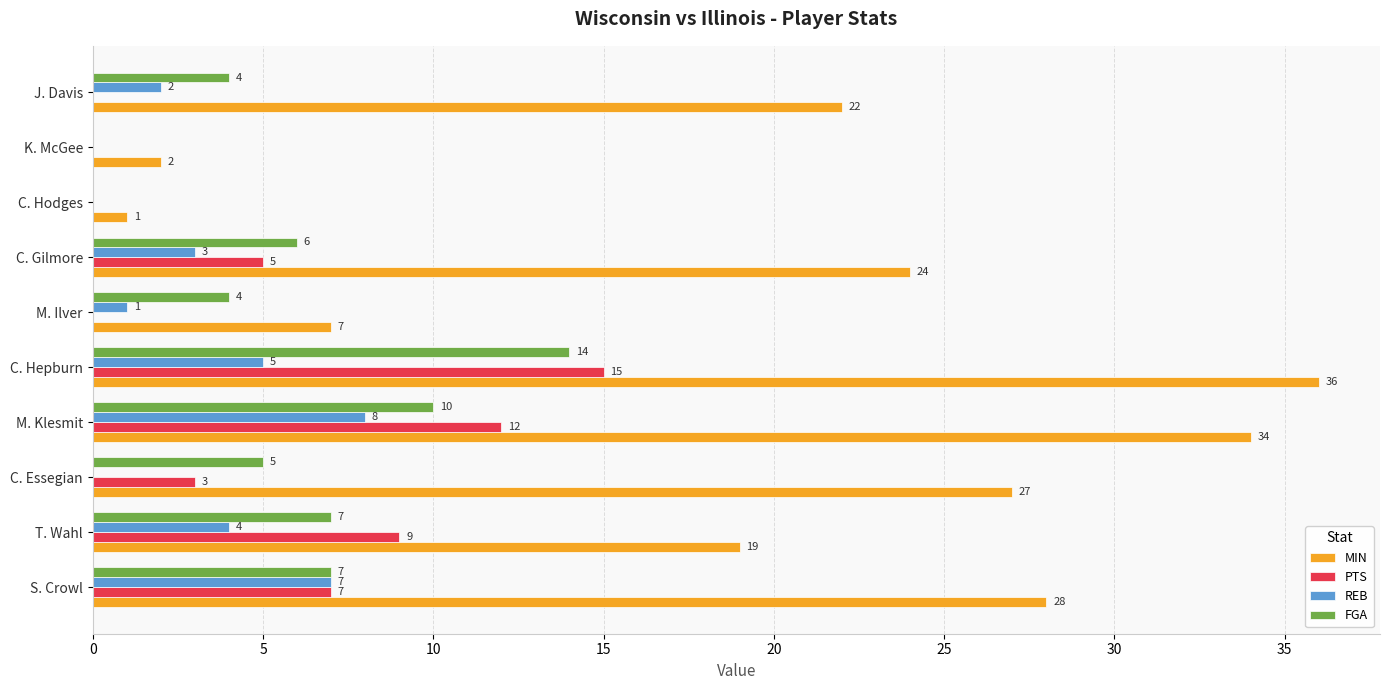

Which series has the largest range (max minus min)?

MIN